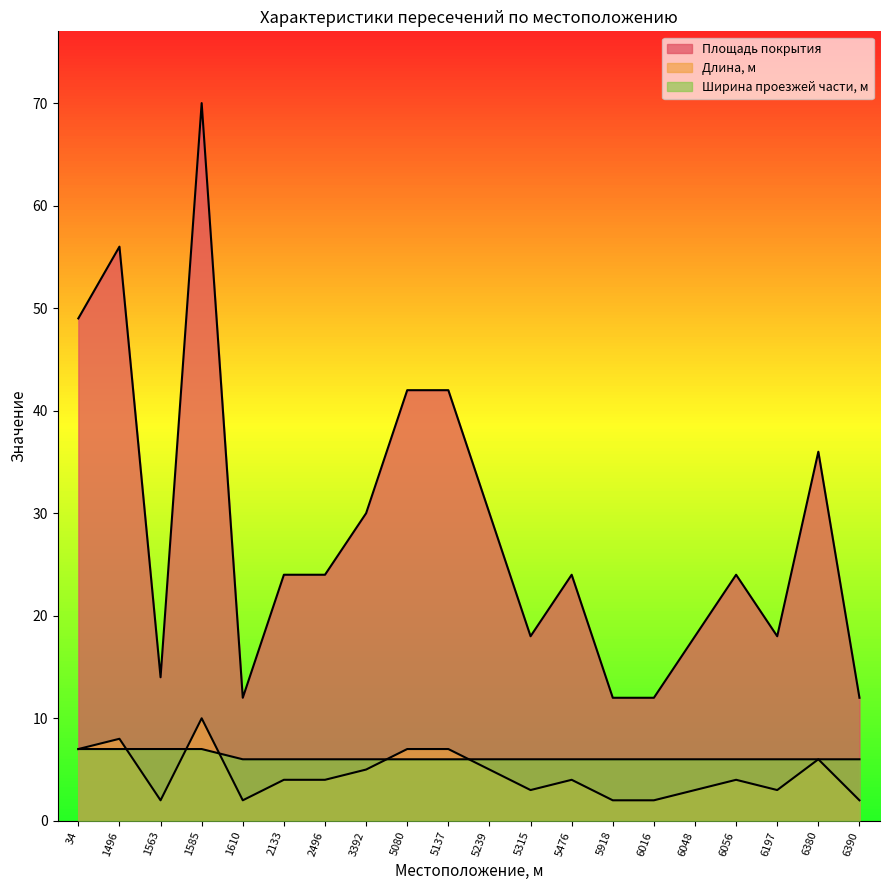

The value of Длина, м at 3392 is 5. True or false?

True